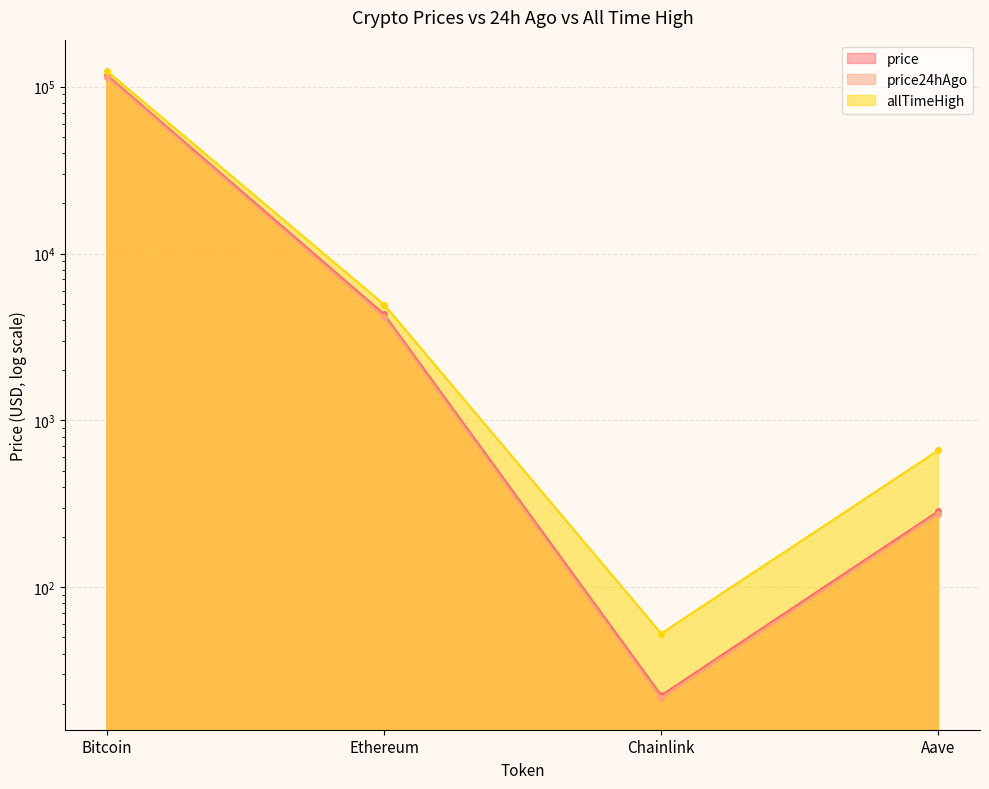

Which category has the highest value in the price24hAgo series?

Bitcoin